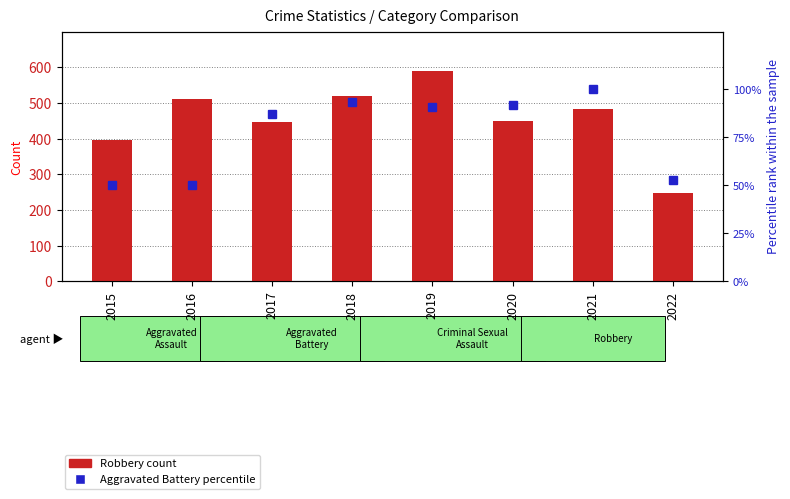

At which category does the chart reach its minimum across all series?

2015